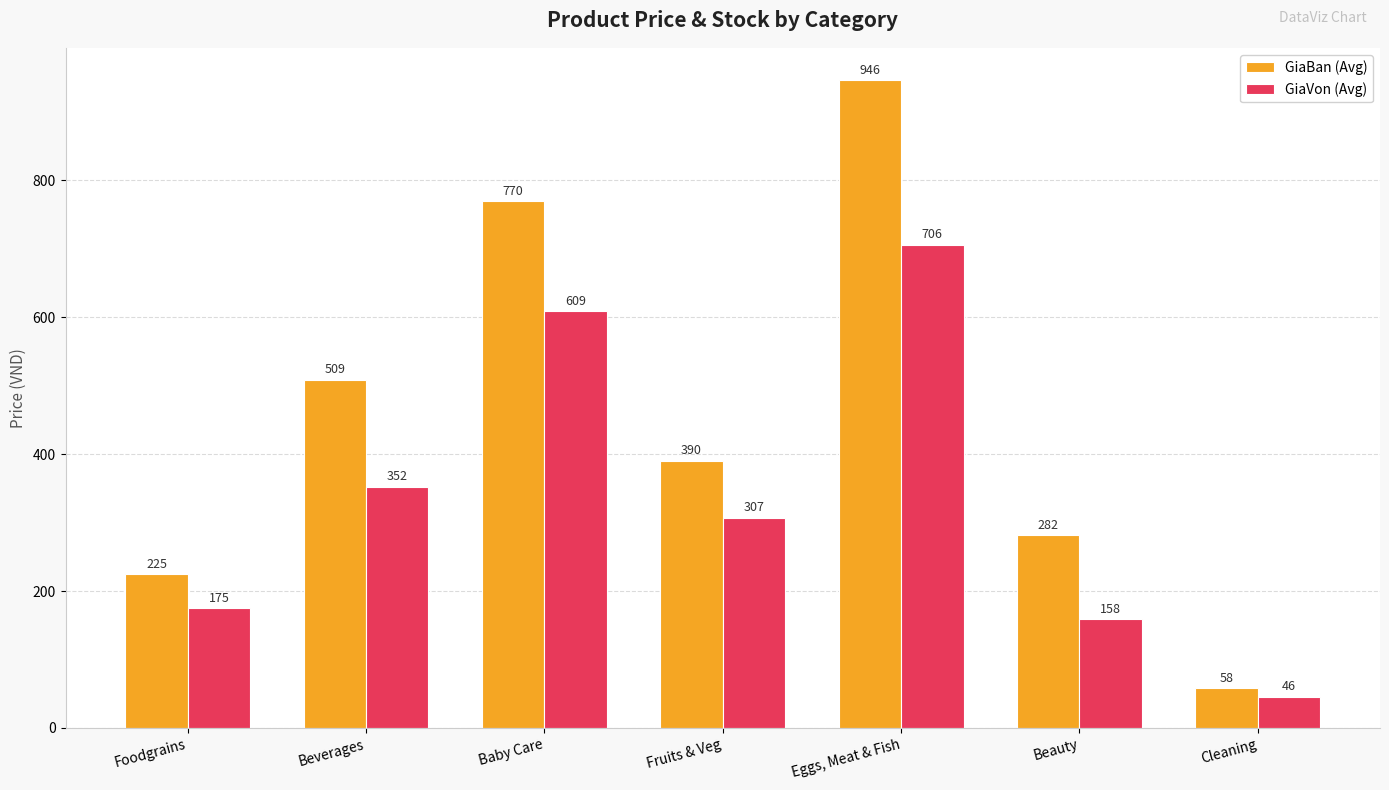

Is it true that GiaBan (Avg) equals 1483.8 at Eggs, Meat & Fish?

False